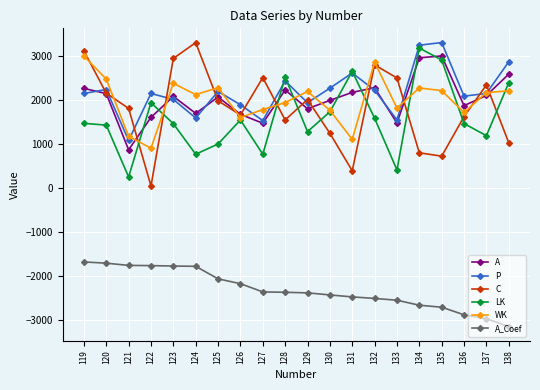

At 138, list the series in order from largest to smallest.

P, A, LK, WK, C, A_Coef